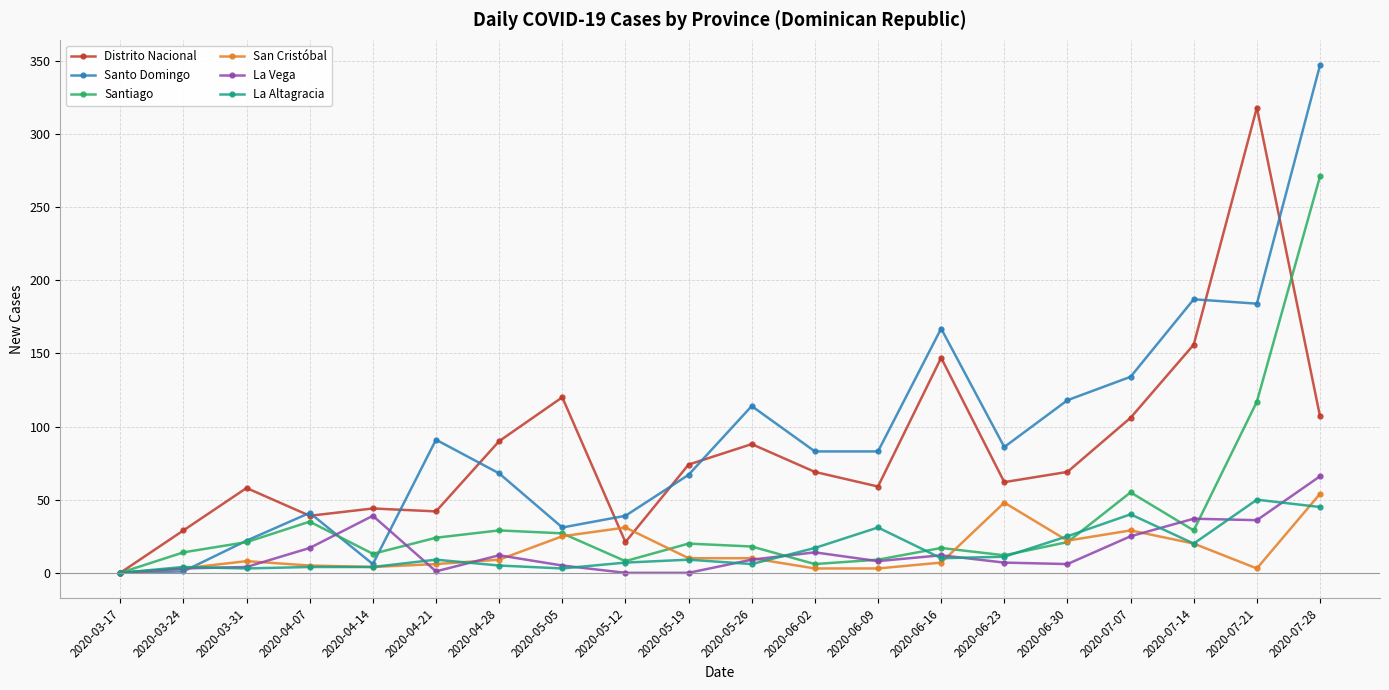

Does the chart display data point markers on the line(s)?

Yes